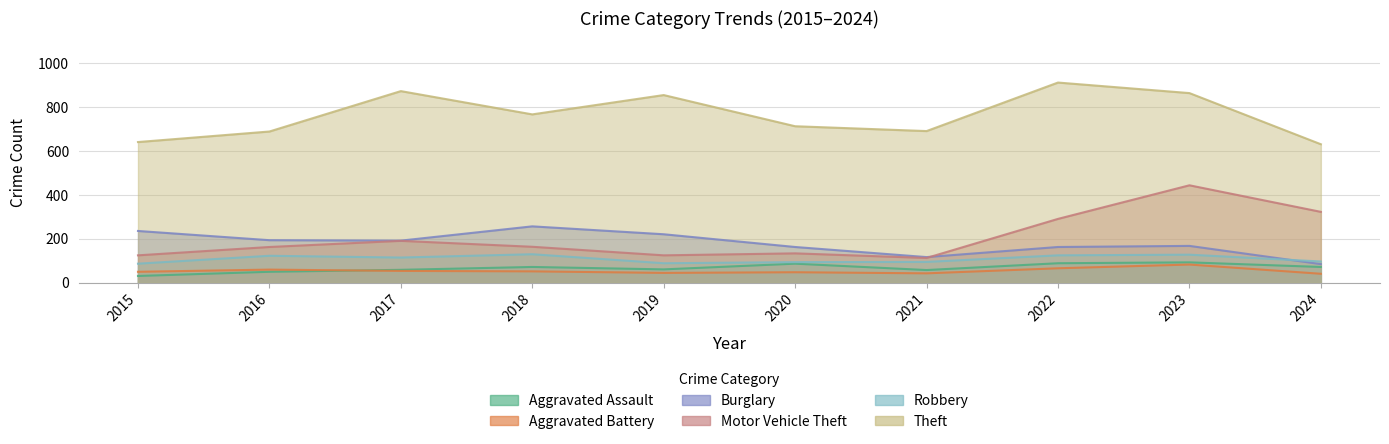

True or false: Theft and Aggravated Battery intersect in this chart.

False